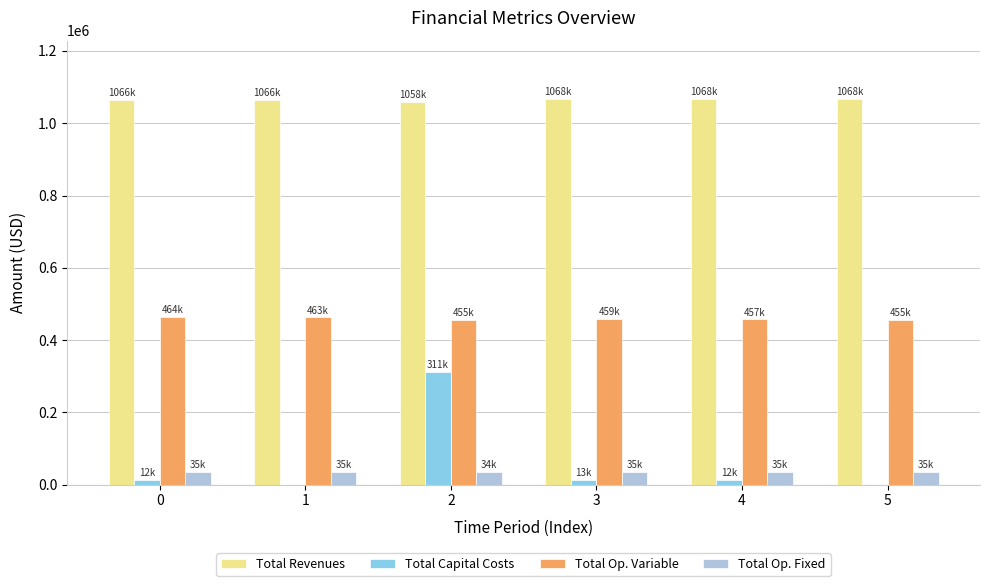

The Total Op. Variable series shows 454792.8 at 2. True or false?

True